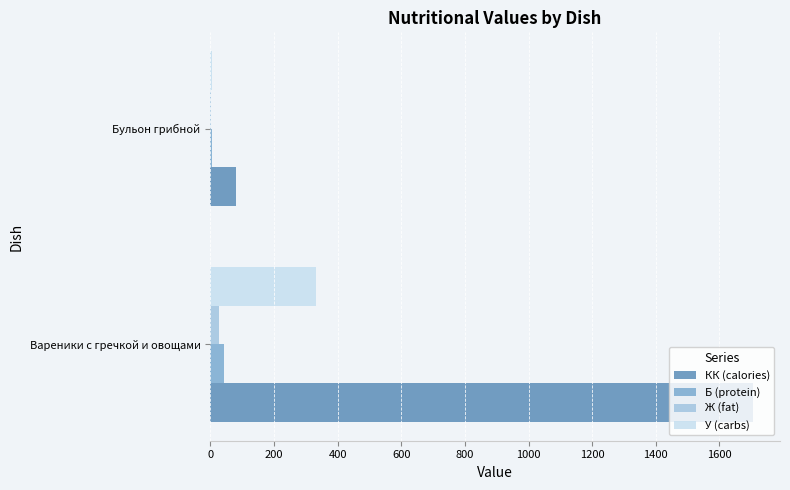

Is the value of КК (calories) at Вареники с гречкой и овощами greater than the value of Ж (fat) at Вареники с гречкой и овощами?

Yes